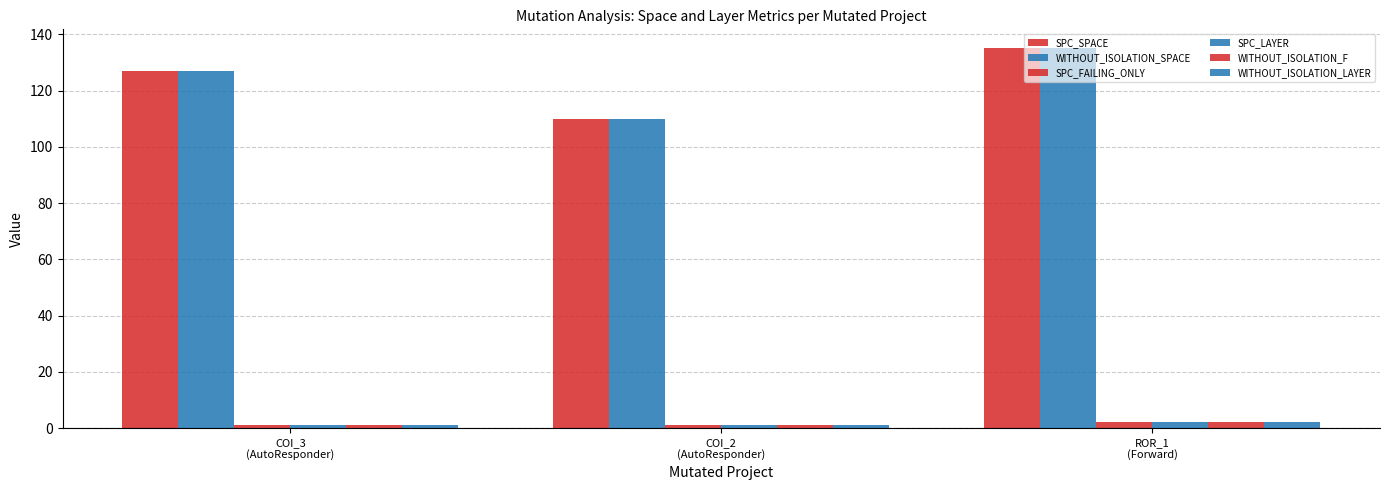

What is the difference between the maximum and minimum values in the SPC_FAILING_ONLY series?

1